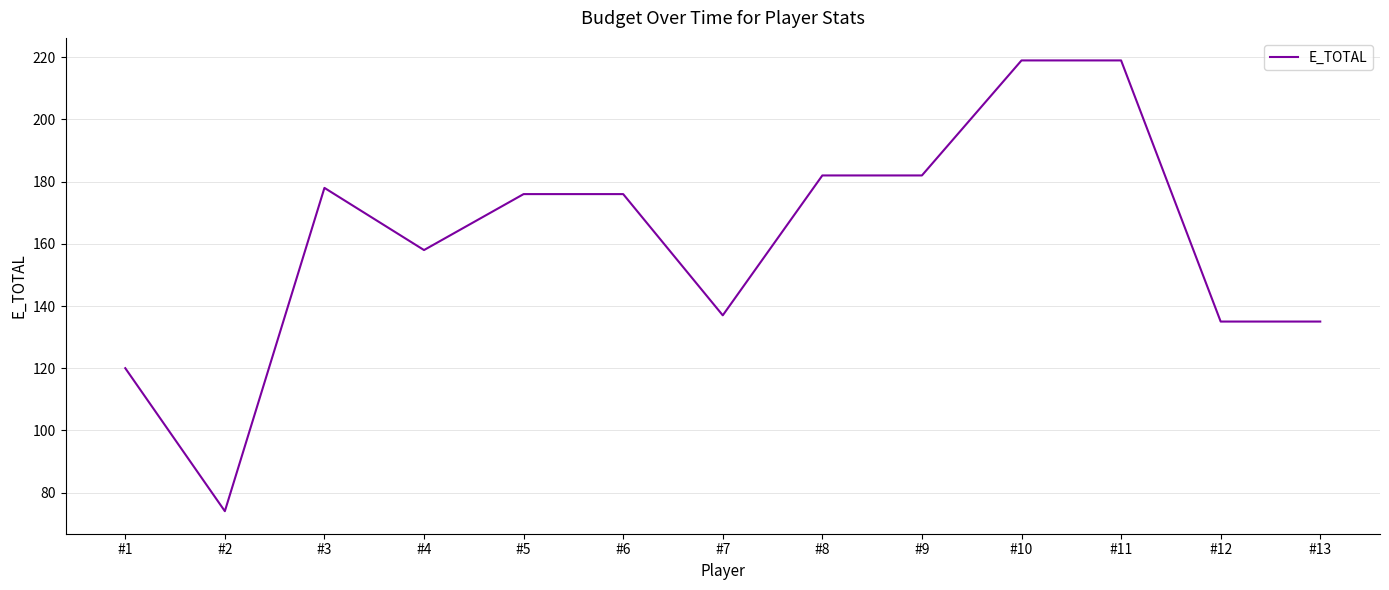

What is the change in value from #6 to #7?

-39